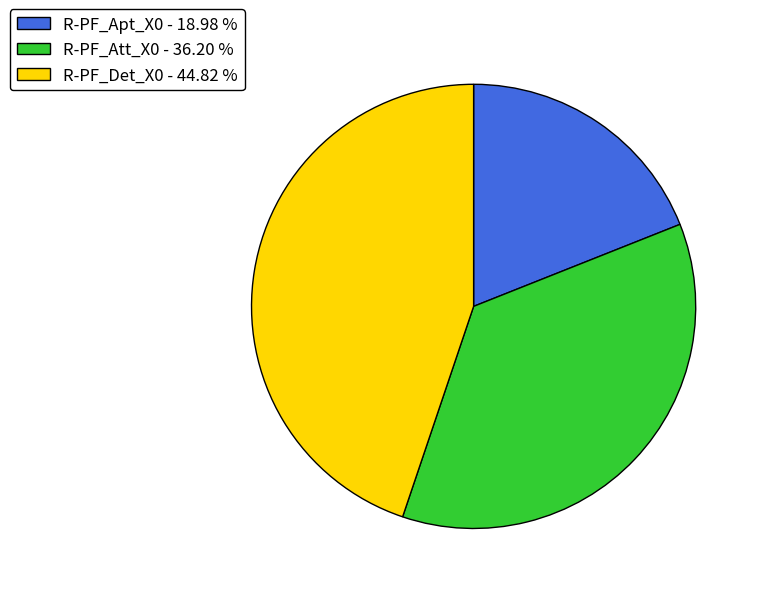

Between R-PF_Apt_X0 - 18.98 % and R-PF_Att_X0 - 36.20 %, which is larger?

R-PF_Att_X0 - 36.20 %